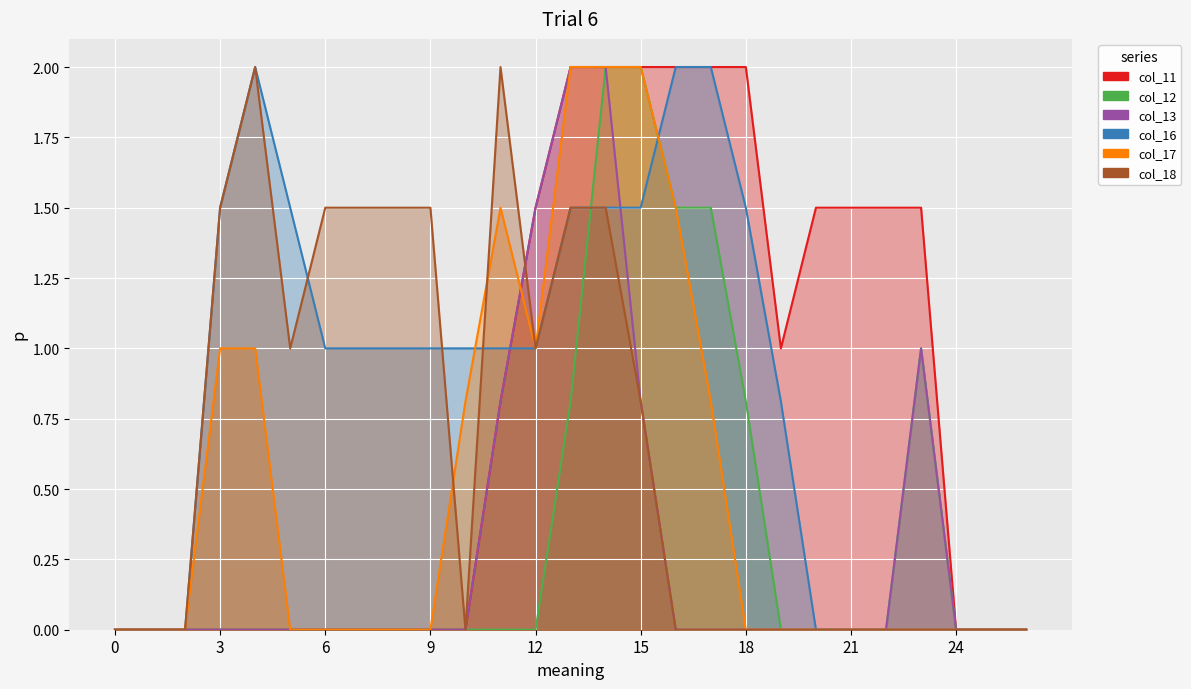

What are all the series names shown in the legend?

col_11, col_12, col_13, col_16, col_17, col_18